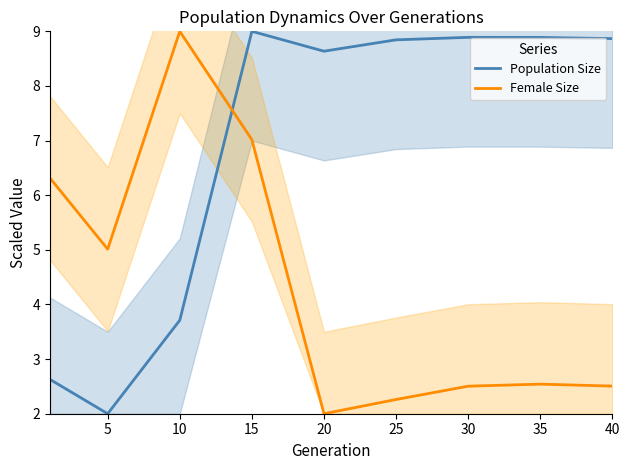

Between which two adjacent categories do Female Size and Population Size first intersect?

10 and 15